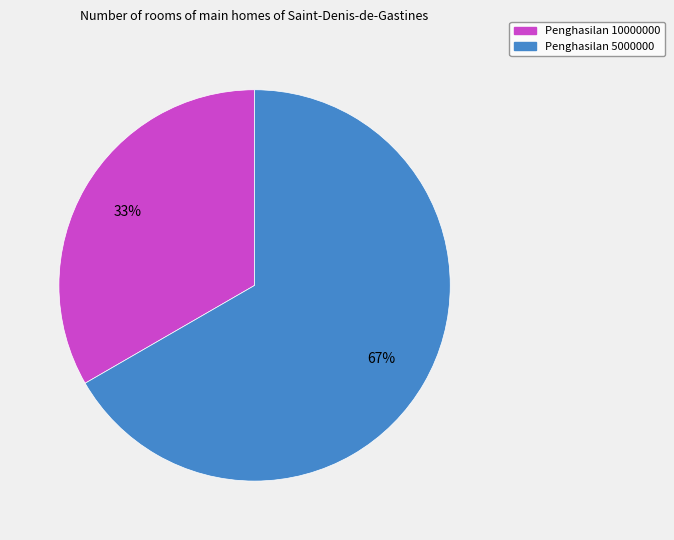

Is it true that Penghasilan 10000000 is 27% of the pie?

False